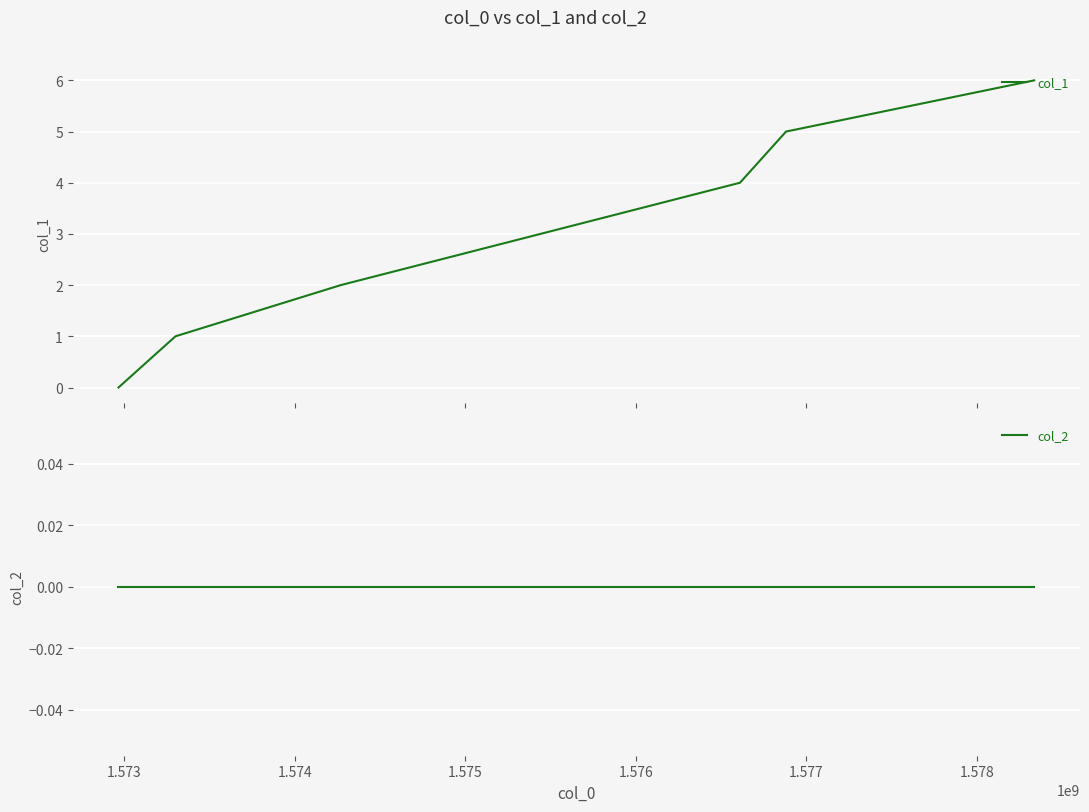

Between 1.577 and 1.576, which is larger?

1.577